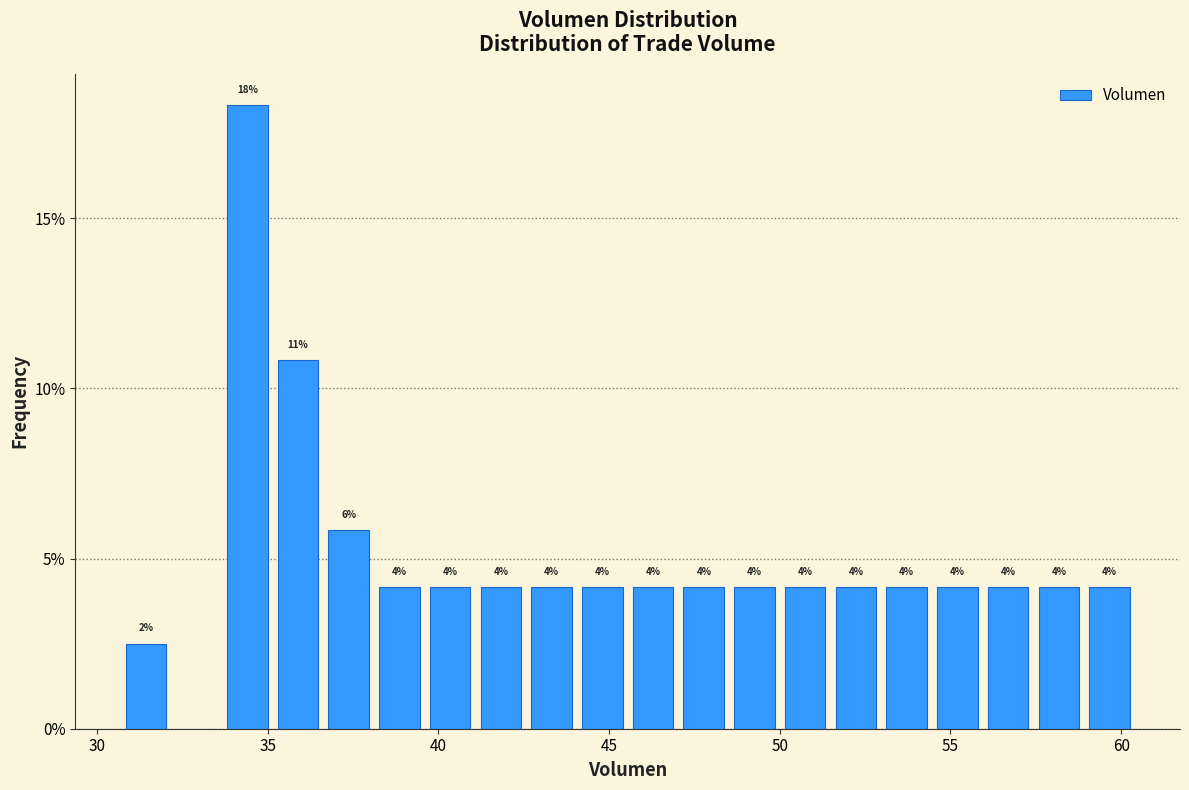

Around what value on the x-axis is the tallest bar? Give the approximate position of its centre, as read against the axis.

34.5